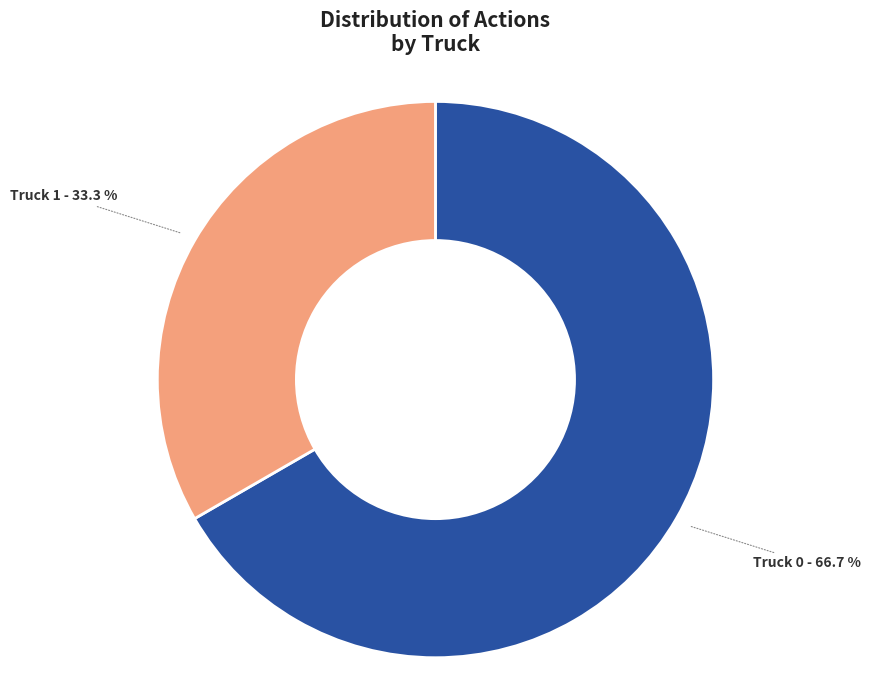

What portion of the pie excludes Truck 0?

33.3%